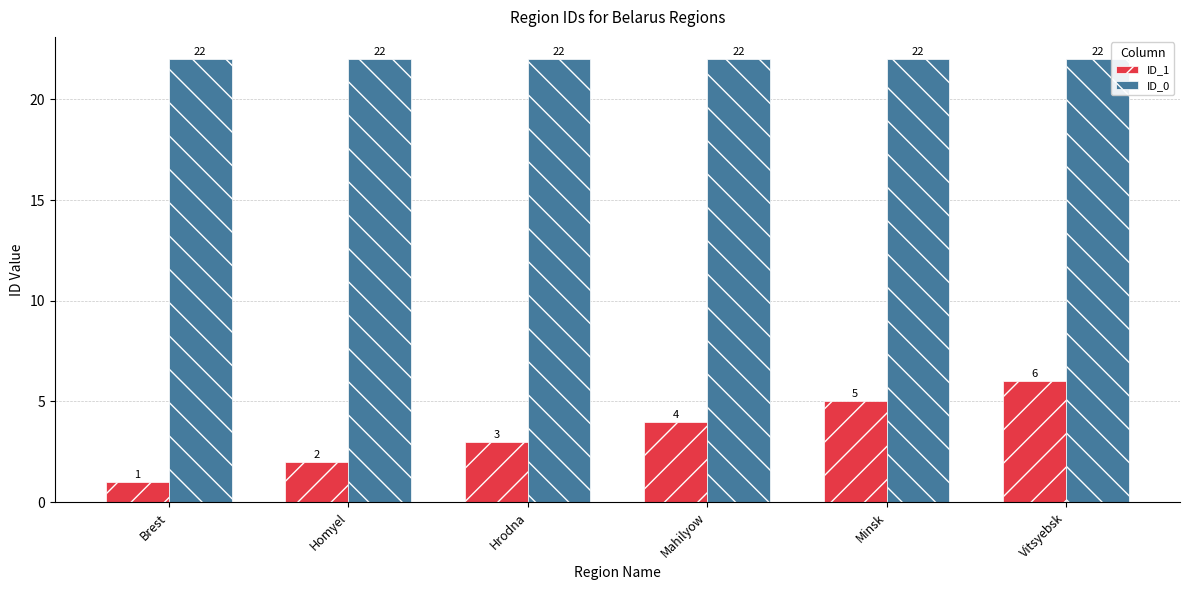

How many groups of bars are there?

6